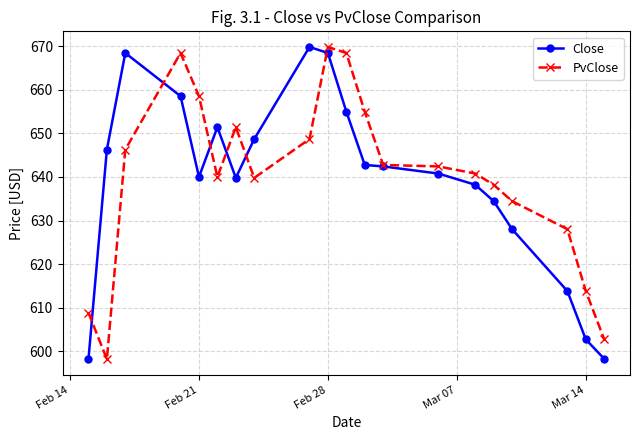

What is the difference between the maximum and minimum values in the PvClose series?

71.7